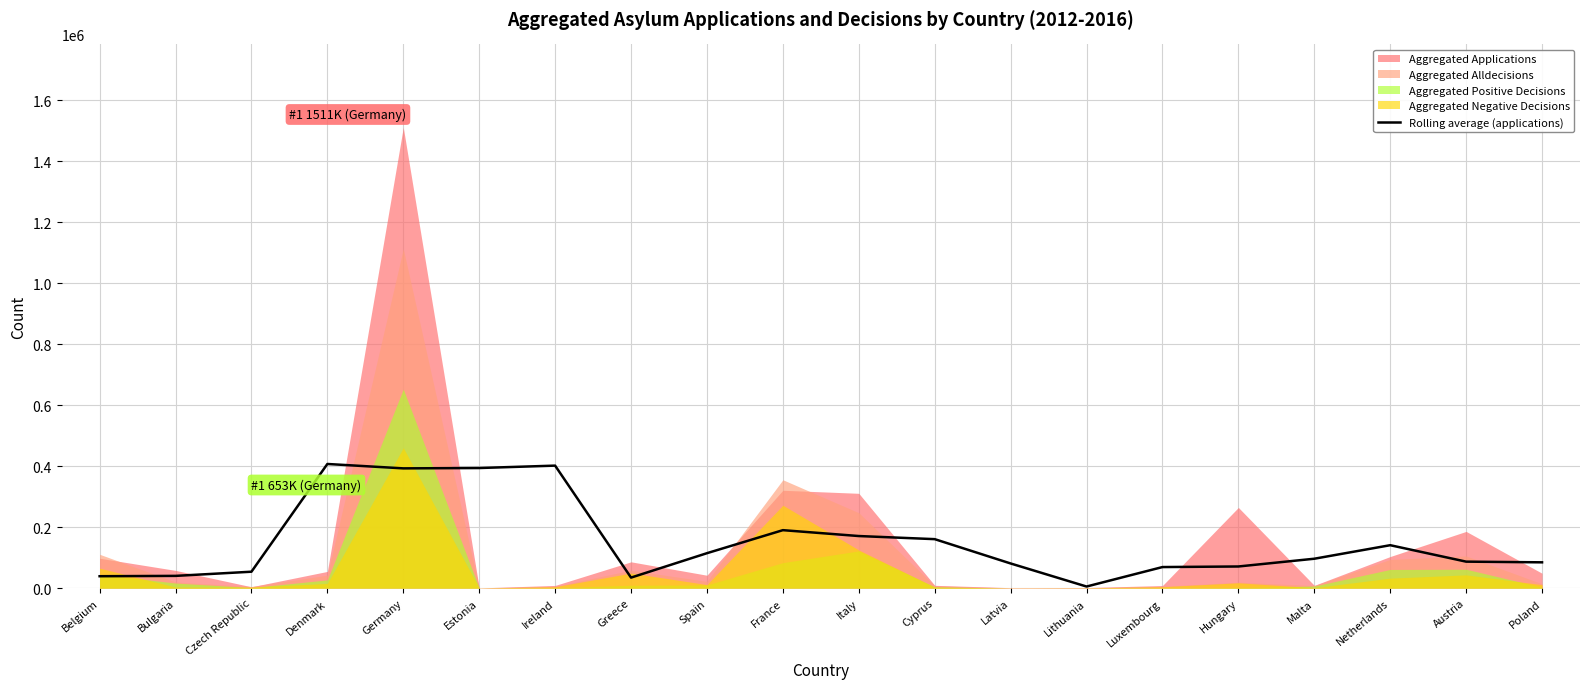

What is the value of the 10th point from the left?

190126.2